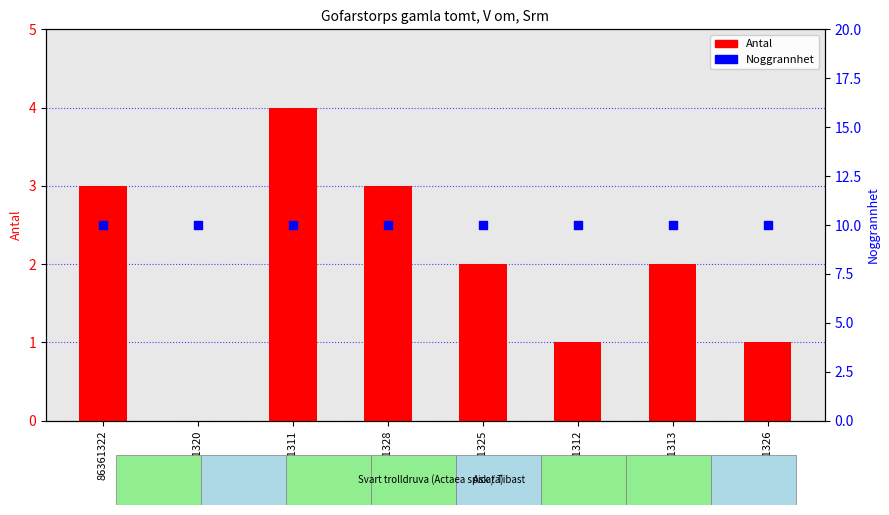

Which series contains the lowest Y value?

Antal